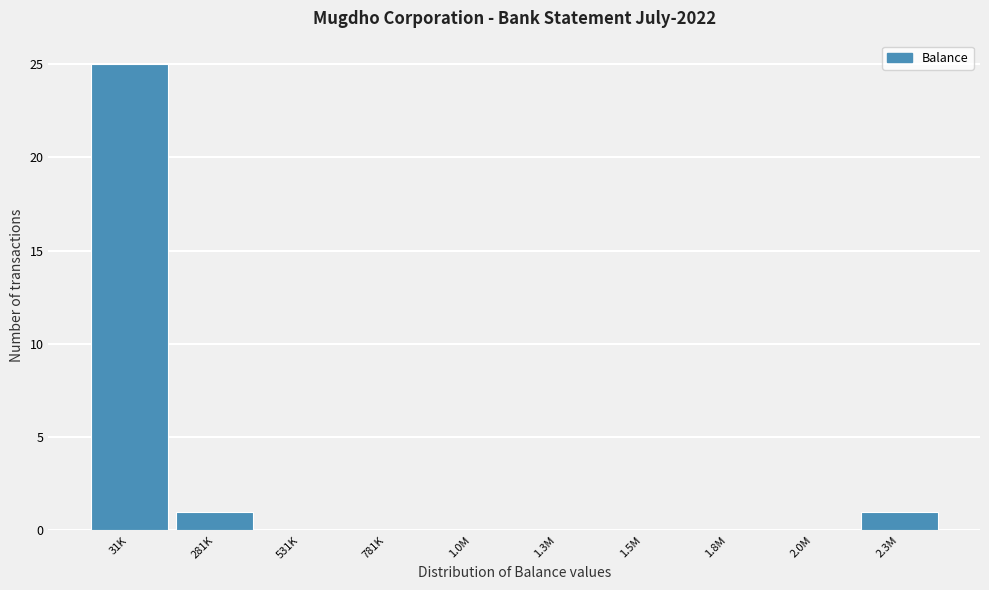

Reading left to right, what are all the values shown in this chart?

31K=25	281K=1	531K=0	781K=0	1.0M=0	1.3M=0	1.5M=0	1.8M=0	2.0M=0	2.3M=1